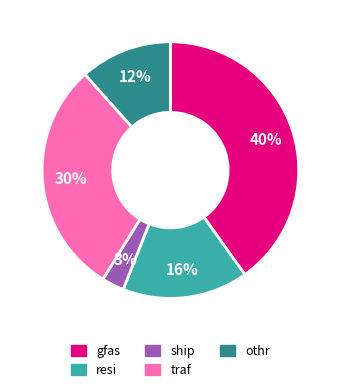

To the nearest percent, what is the average slice percentage?

20%